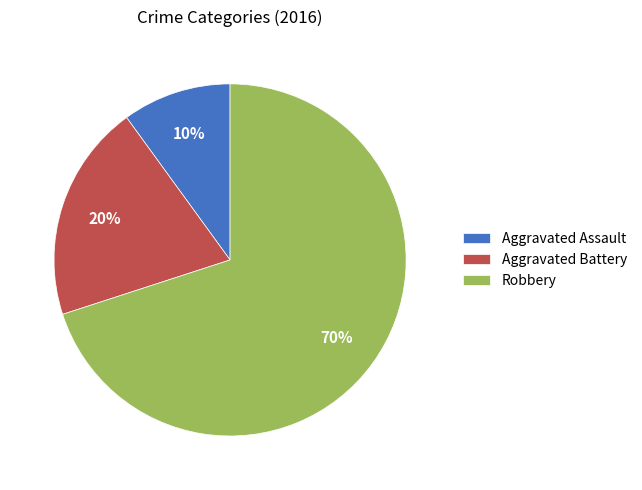

What is the ratio of the value at Robbery to the value at Aggravated Battery?

3.5